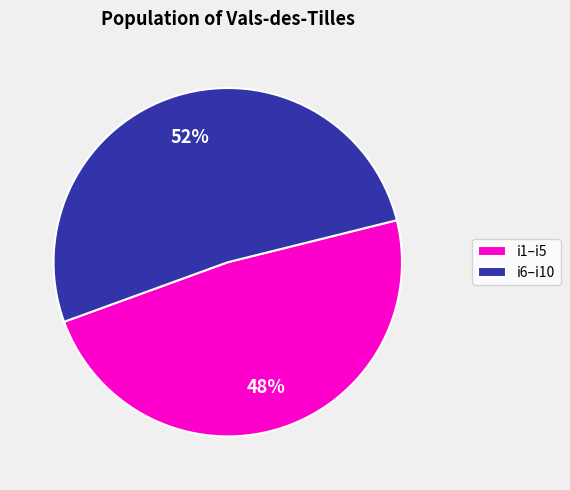

Approximately how many times larger is the value at i1–i5 compared to i6–i10?

0.9